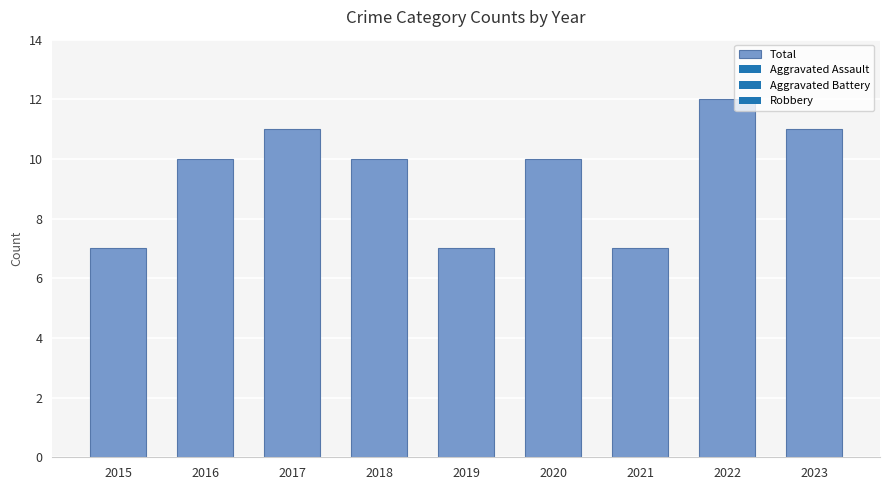

What is the difference between the second highest and second lowest values?

4